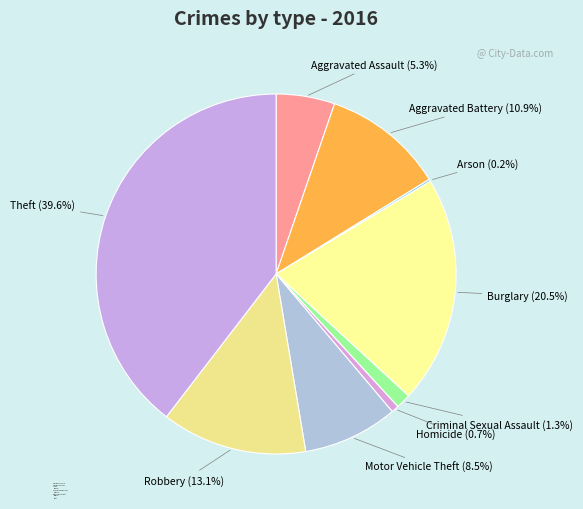

To the nearest percent, what is the combined percentage of Aggravated Battery and Motor Vehicle Theft?

19%